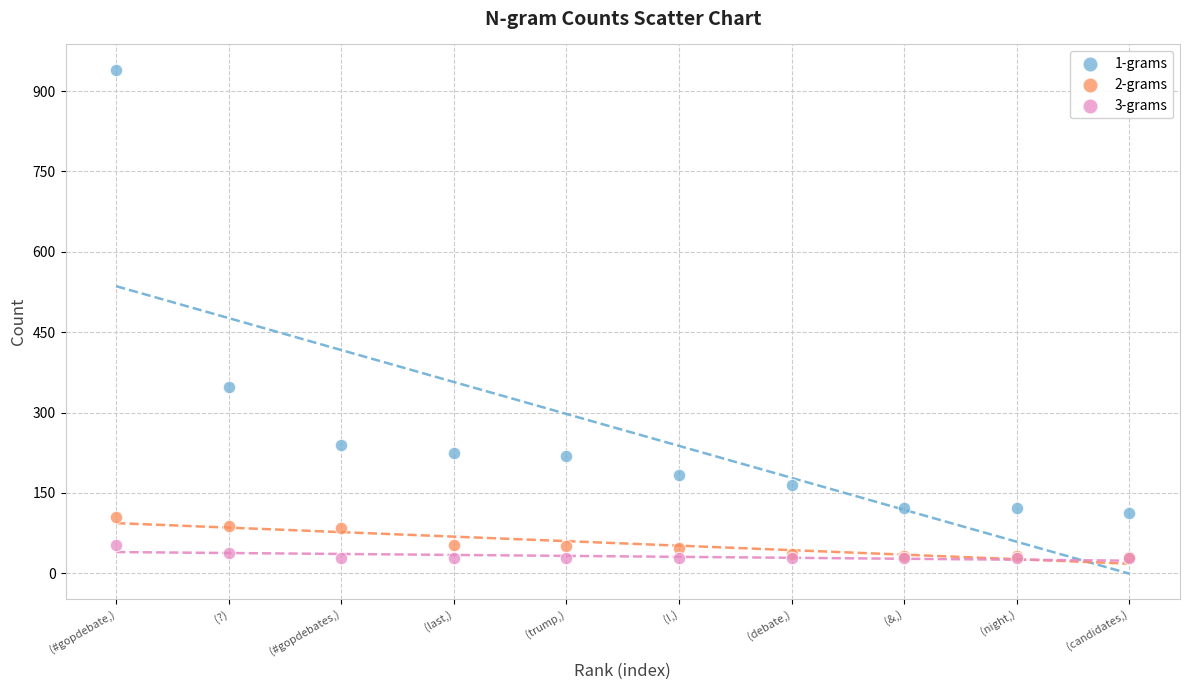

Which series has the widest spread of Y values?

1-grams